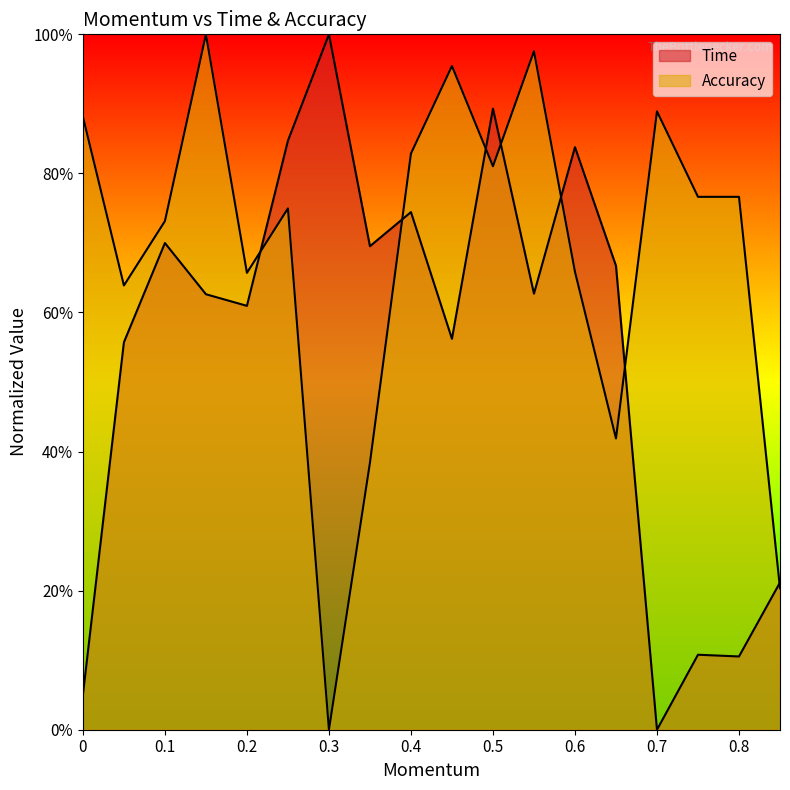

What is the maximum value for Time?

1.0